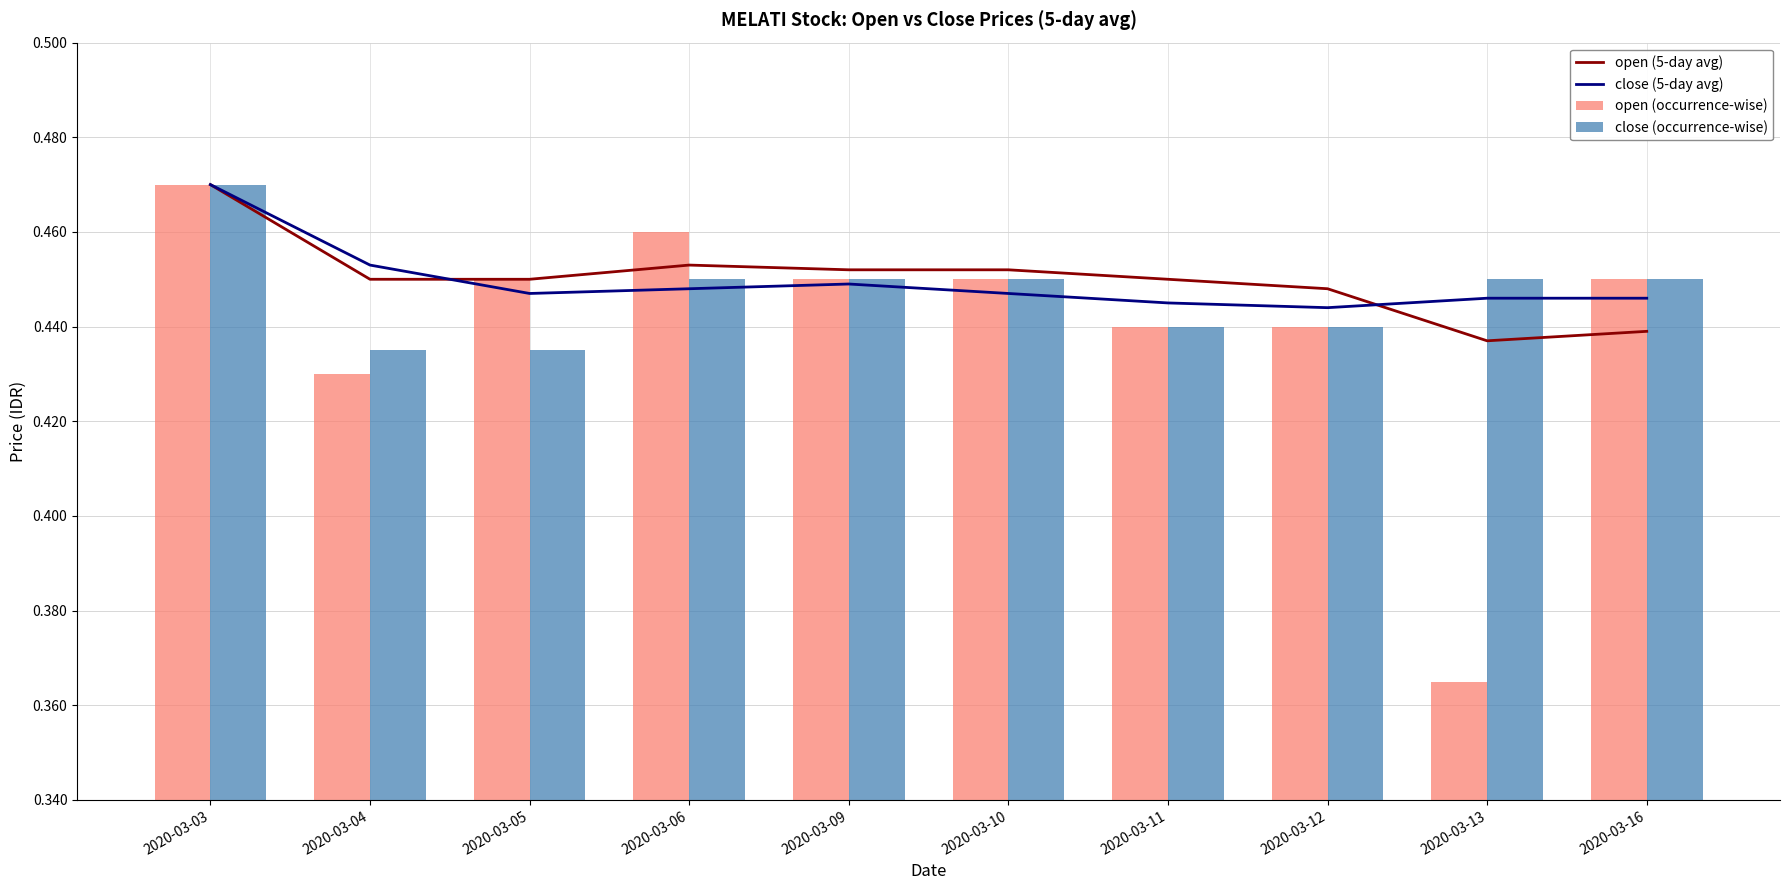

Rank the series by their maximum value, from lowest to highest.

open (5-day avg), close (5-day avg), open (occurrence-wise), close (occurrence-wise)